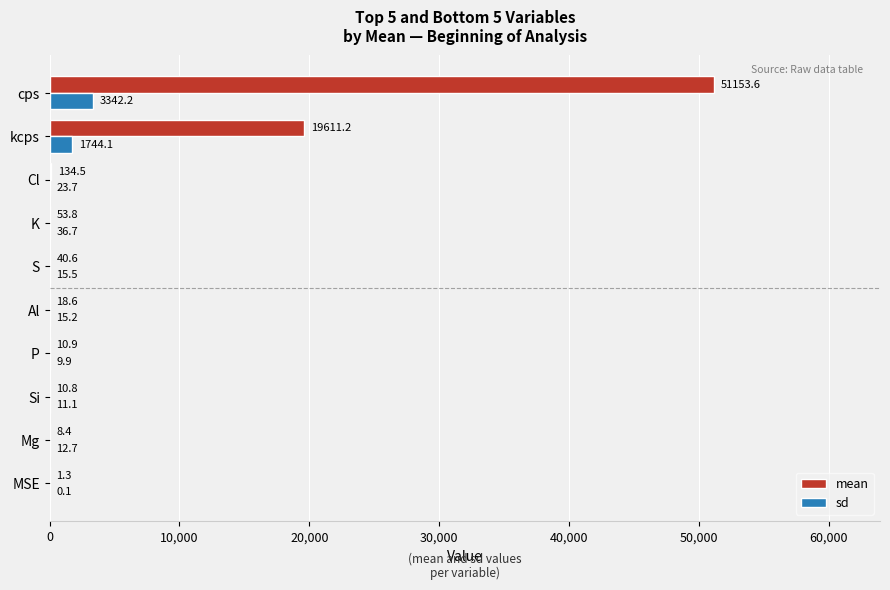

What are all the series names shown in the legend?

mean, sd